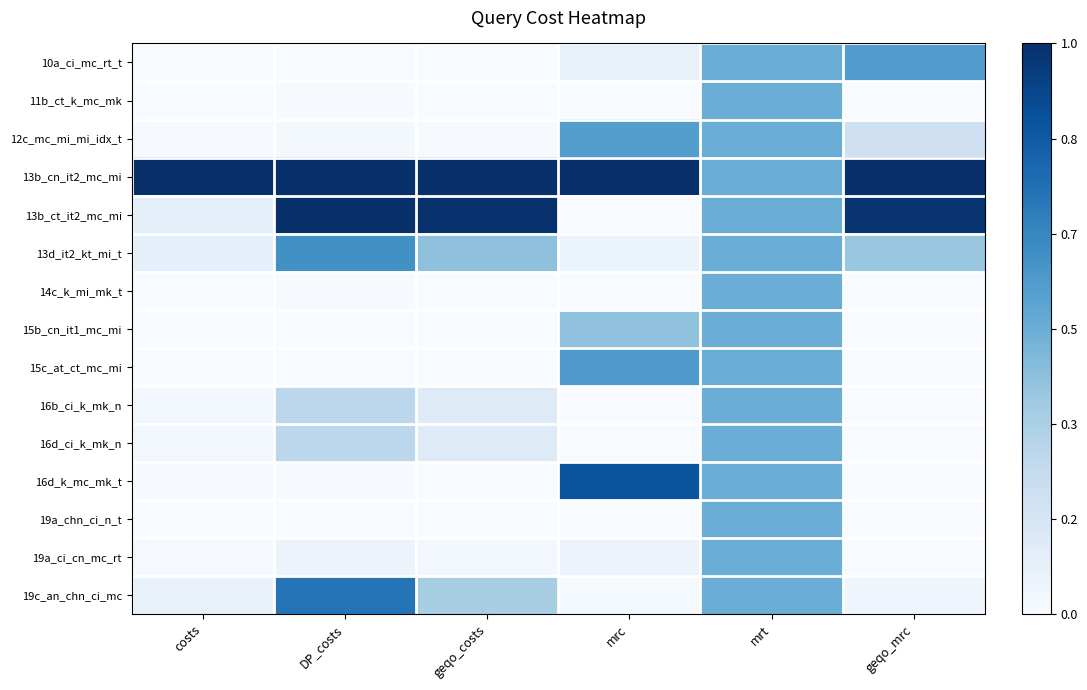

Which label corresponds to the largest value in the chart?

costs